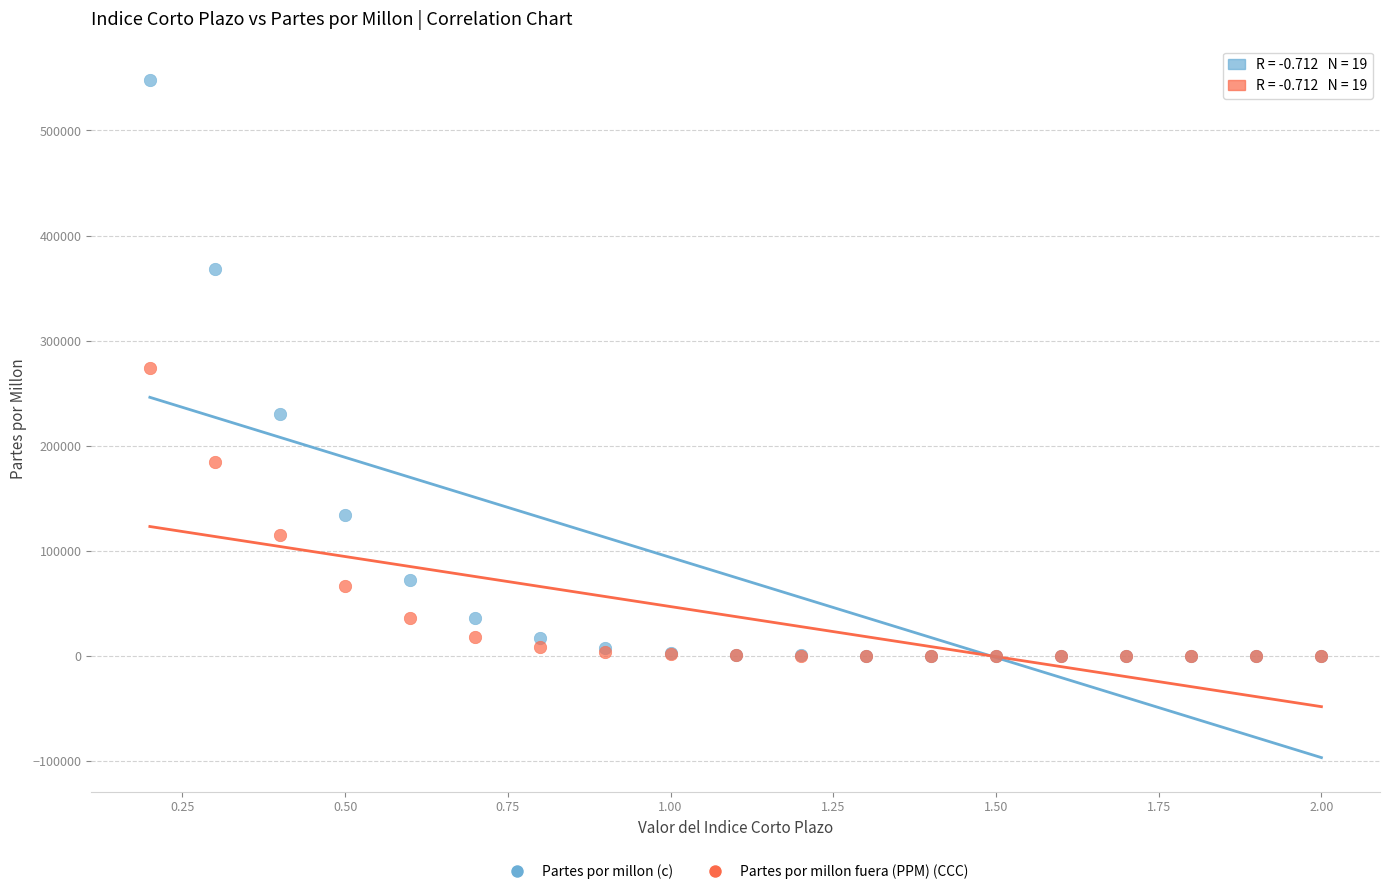

Which series reaches the maximum Y coordinate?

Partes por millon (c)